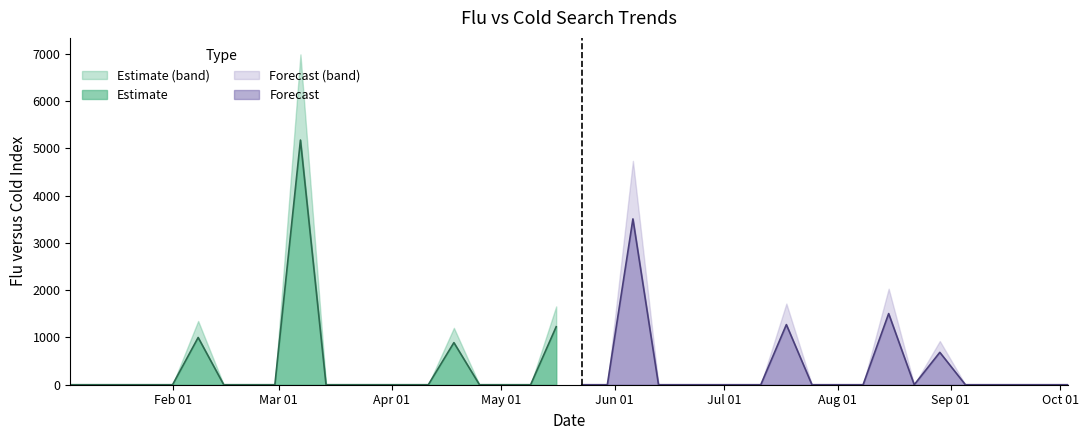

How many points are lower than both their immediate neighbors (excluding endpoints)?

1